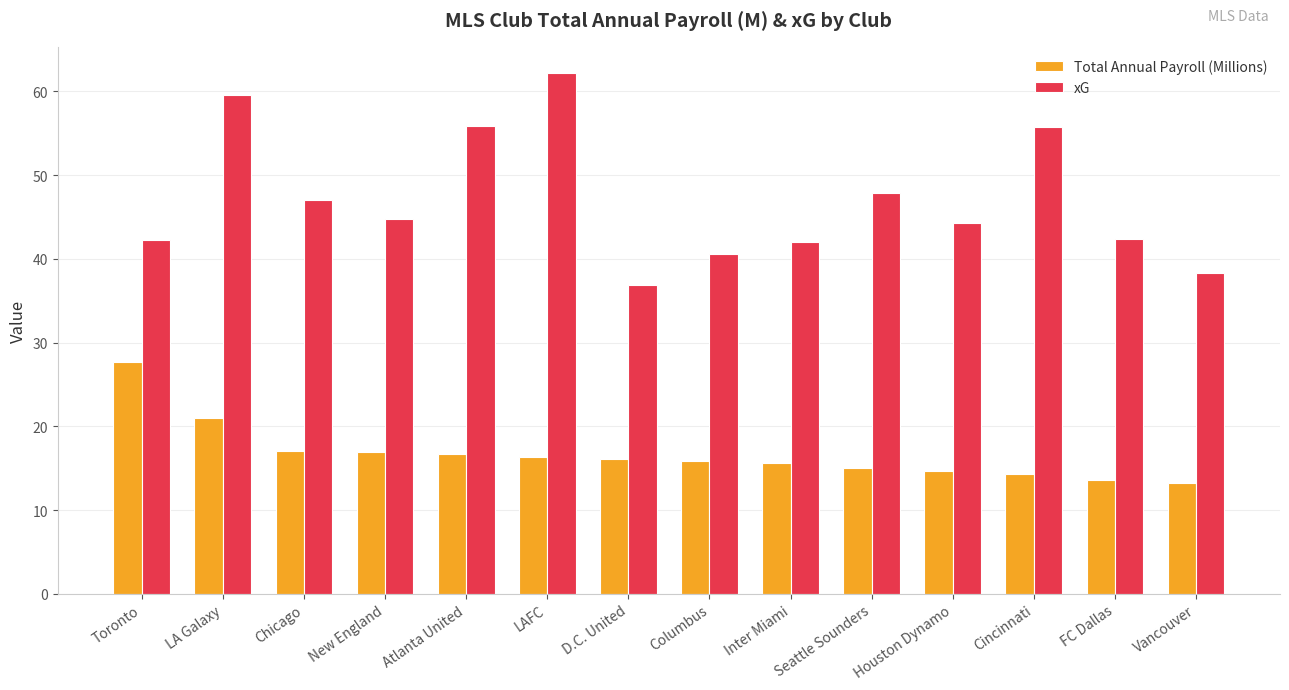

The Total Annual Payroll (Millions) series shows 16.7 at Atlanta United. True or false?

True